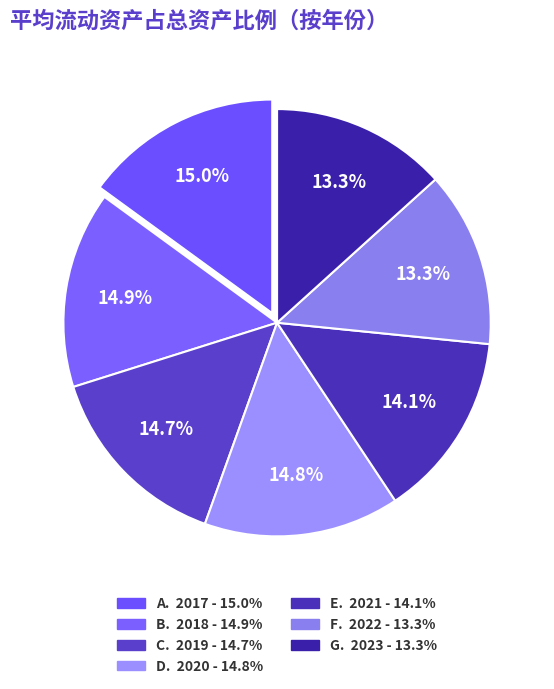

Which category has the smallest portion of the pie?

2022